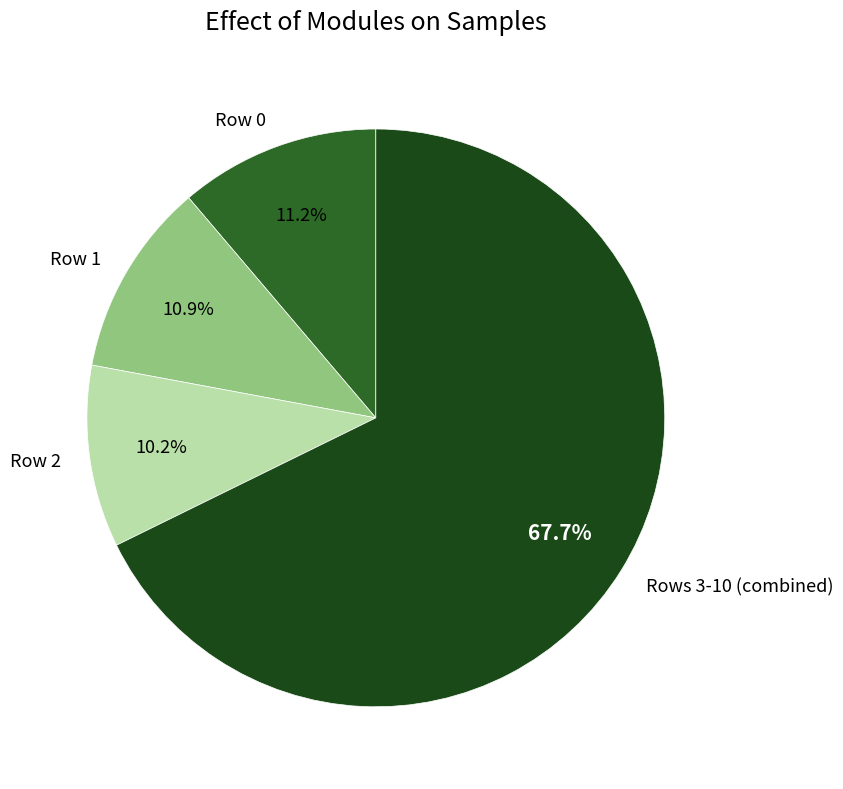

What is the majority slice?

Rows 3-10 (combined)